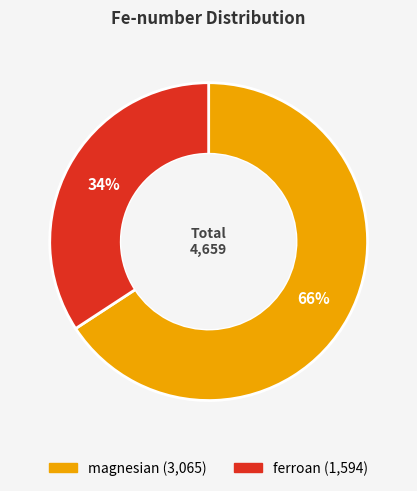

The ferroan slice represents 29% of the pie. True or false?

False